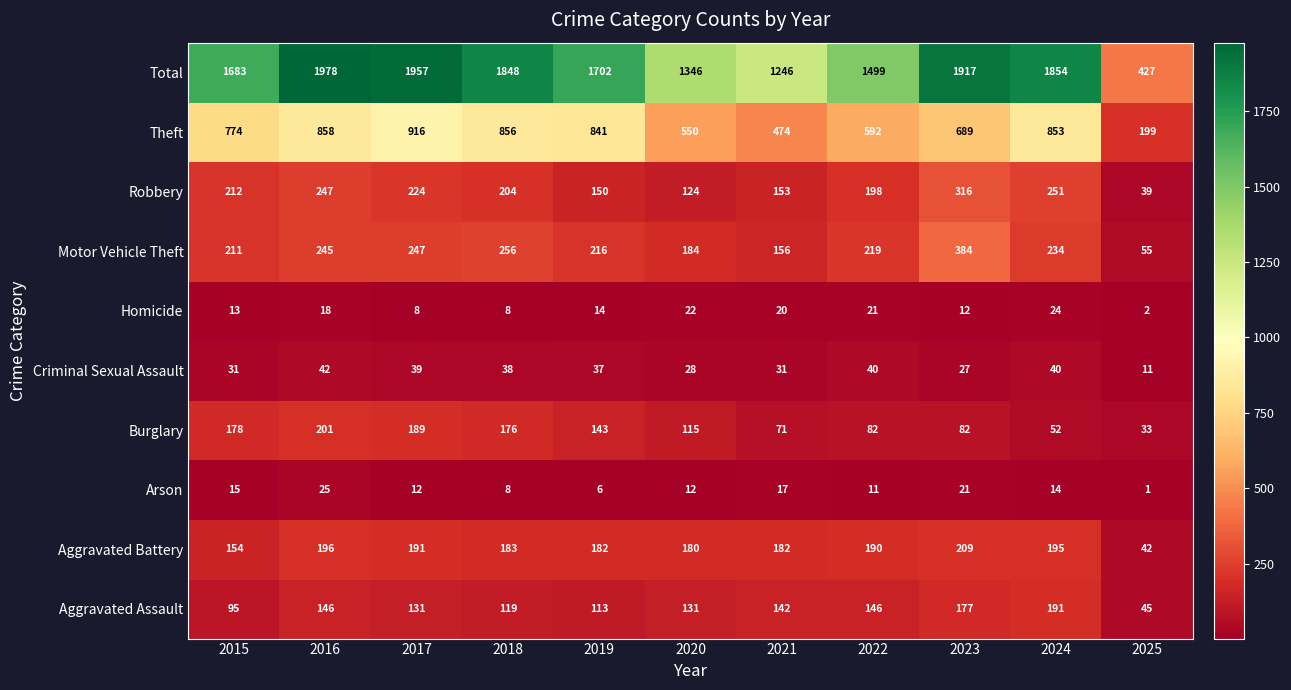

What is the difference between the highest and lowest values at 2020?

1334